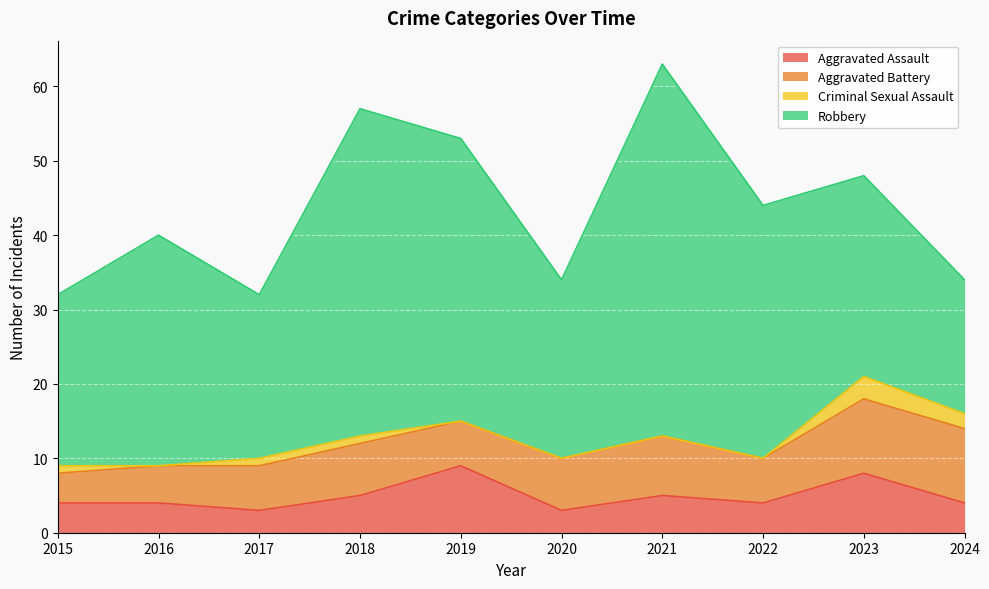

True or false: Aggravated Assault and Criminal Sexual Assault intersect in this chart.

False